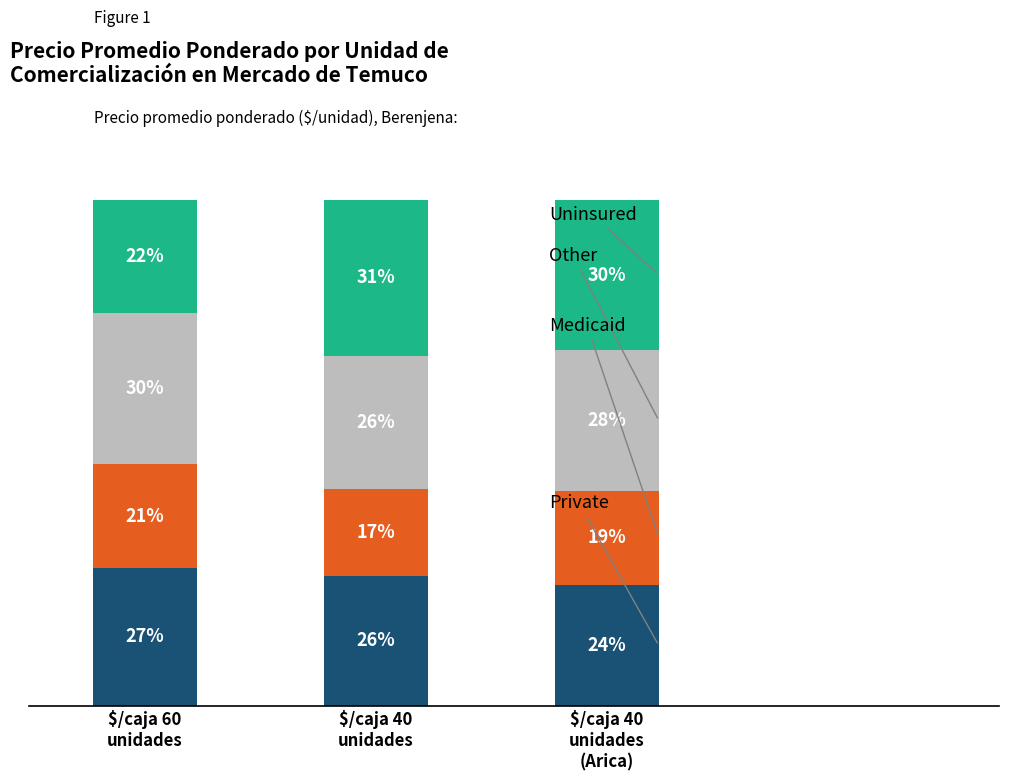

Does the chart contain stacked bars?

Yes